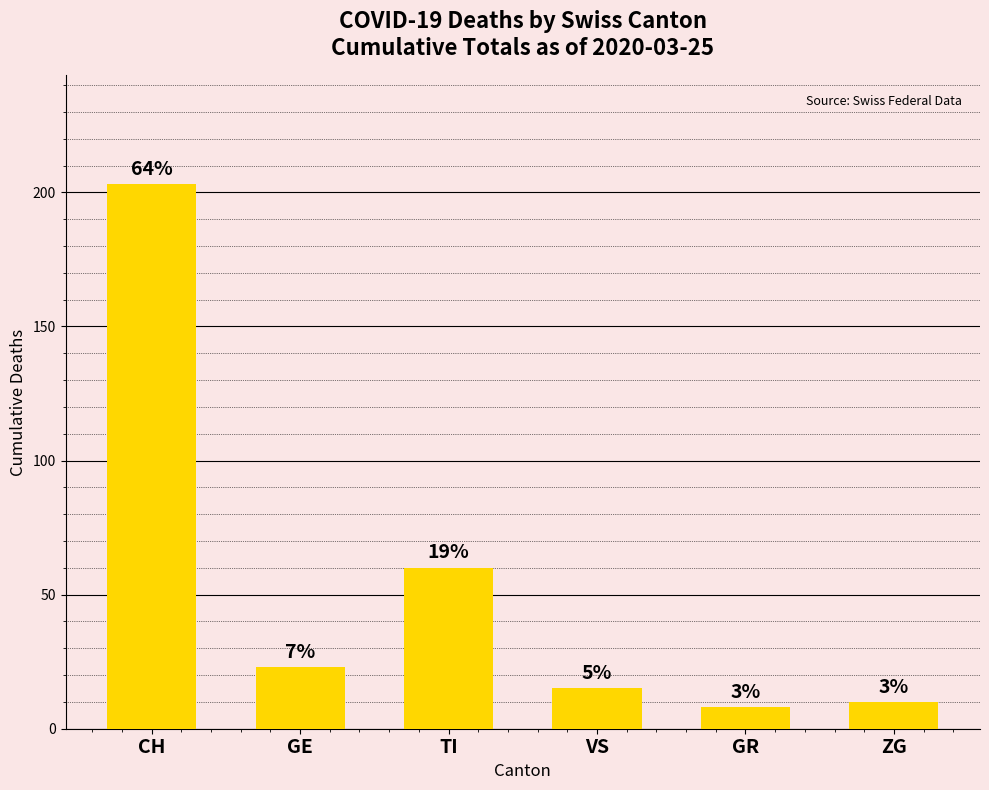

What is the average value?

53